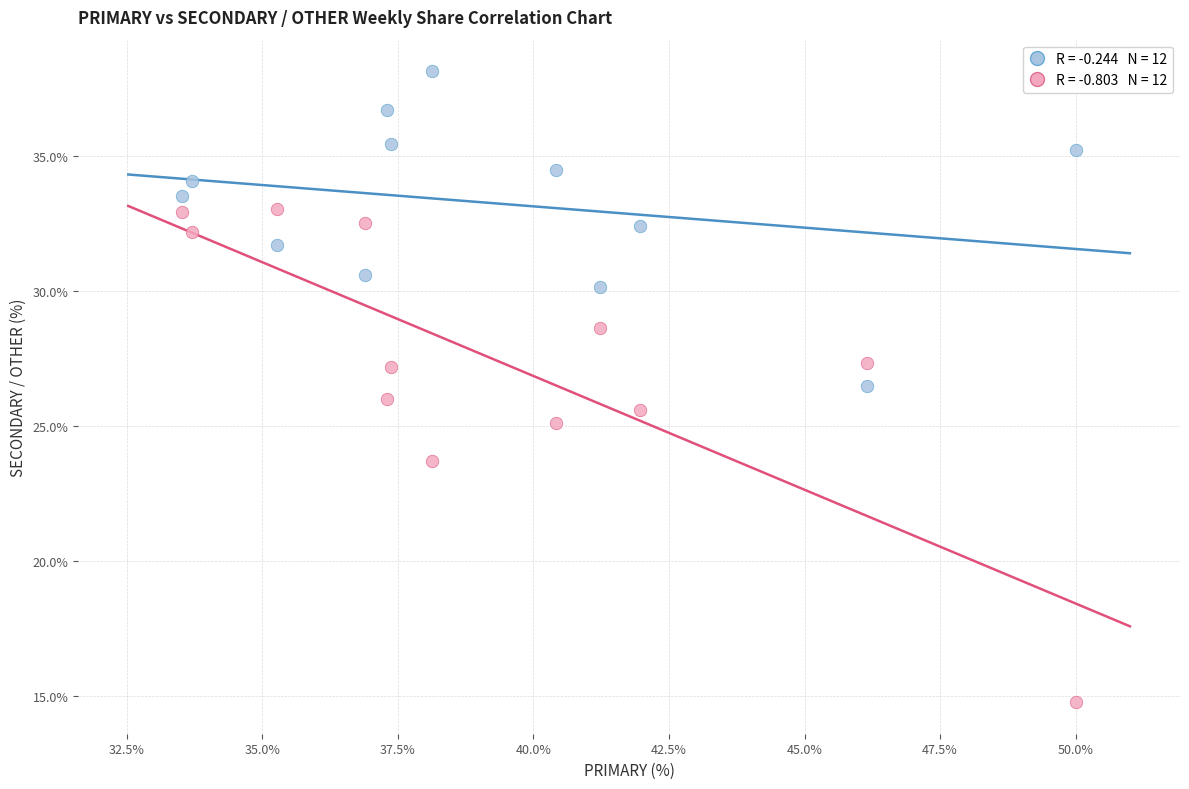

Across all data points, what is the range of X values (max minus min)?

16.5